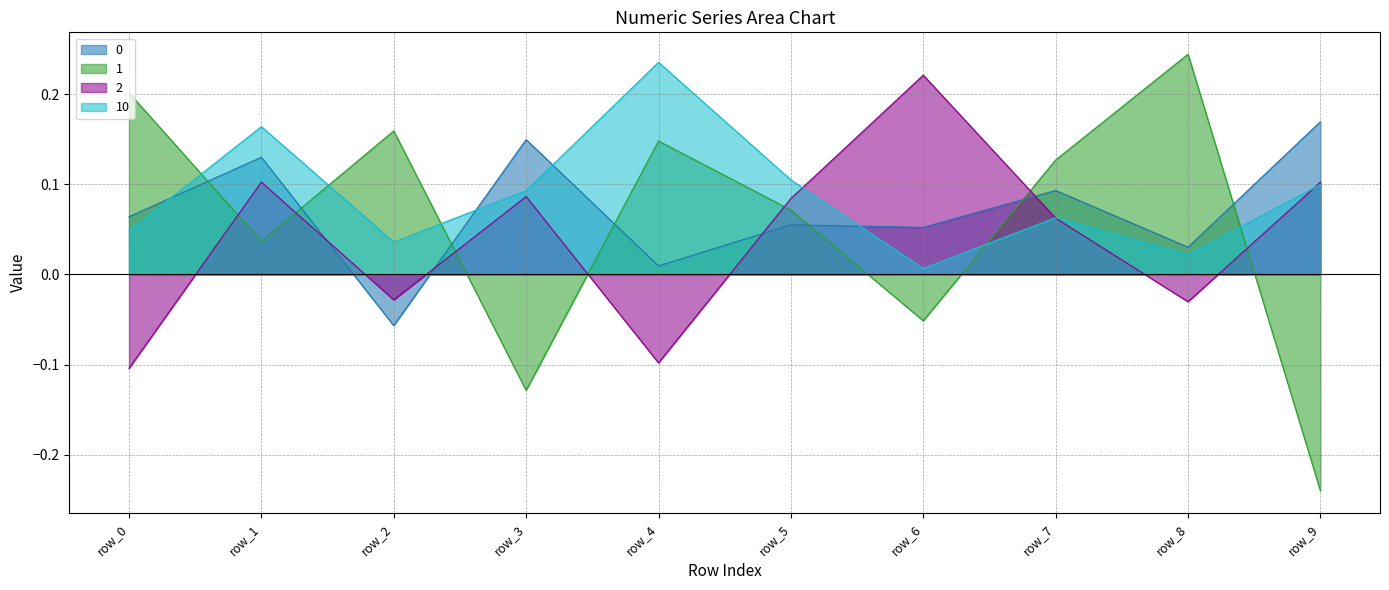

How many lines are shown in the chart?

4